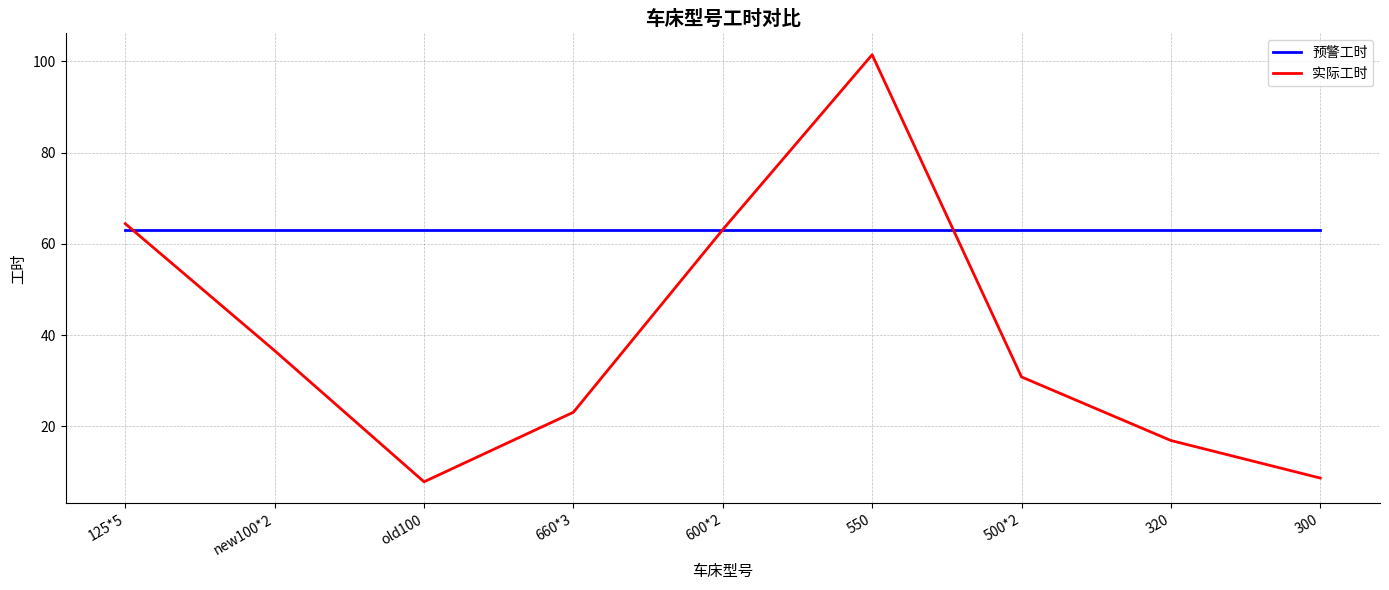

What is the sum of all 实际工时 values?

353.0